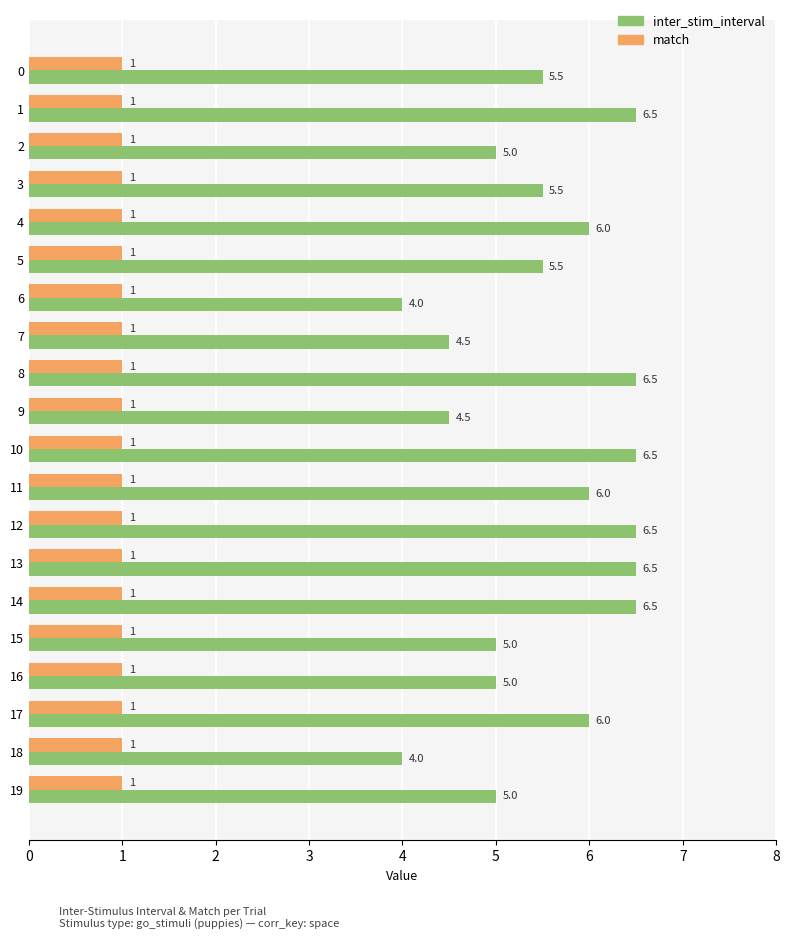

What is the smallest value displayed?

1.0